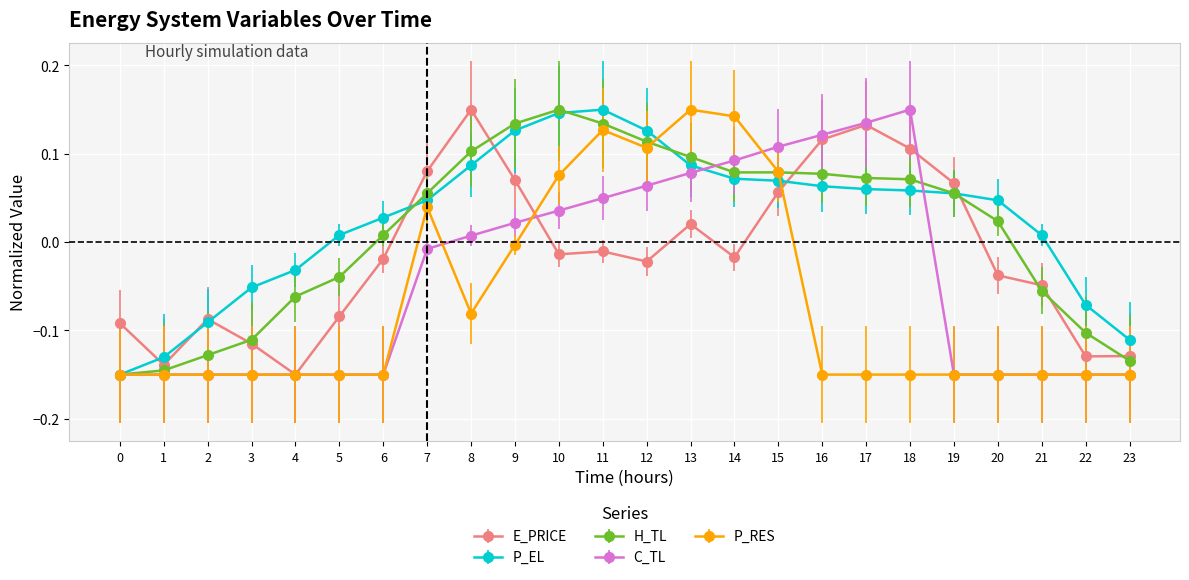

Is the value of P_EL at 5 greater than the value of H_TL at 20?

No